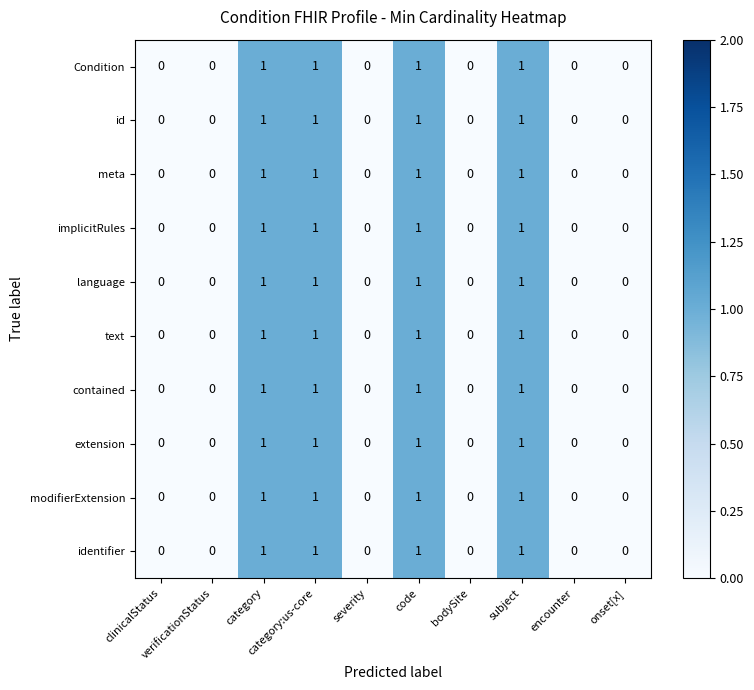

Count the implicitRules values in the range 0 to 1.

10